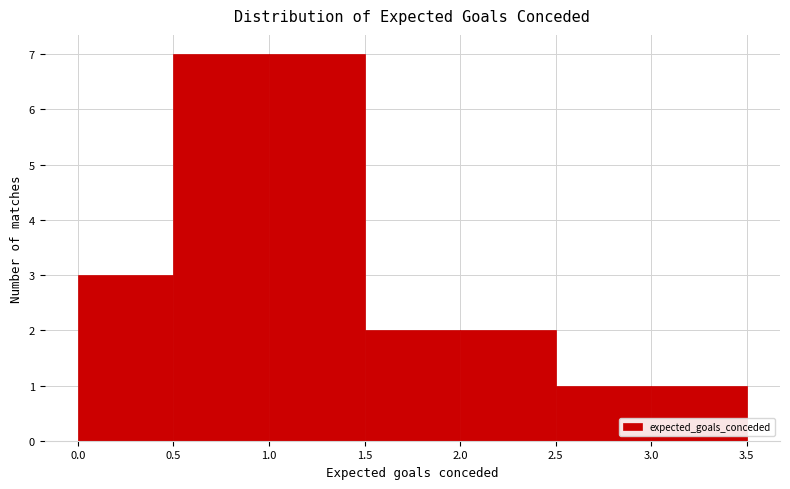

Reading left to right, transcribe this chart: for each bar, give the range it covers on the x-axis and its height. The values are not printed on the chart, so give them approximately, as read against the axis.

0.0 to 0.5: 3
0.5 to 1.0: 7
1.0 to 1.5: 7
1.5 to 2.0: 2
2.0 to 2.5: 2
2.5 to 3.0: 1
3.0 to 3.5: 1